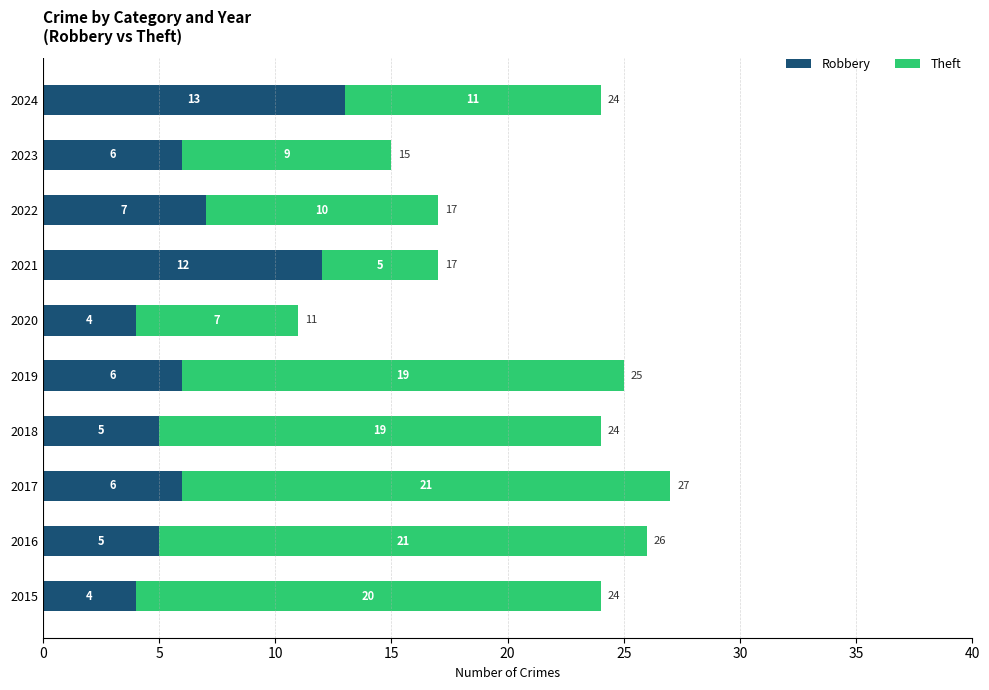

What is the sum of the Robbery values at 2019 and 2022?

13